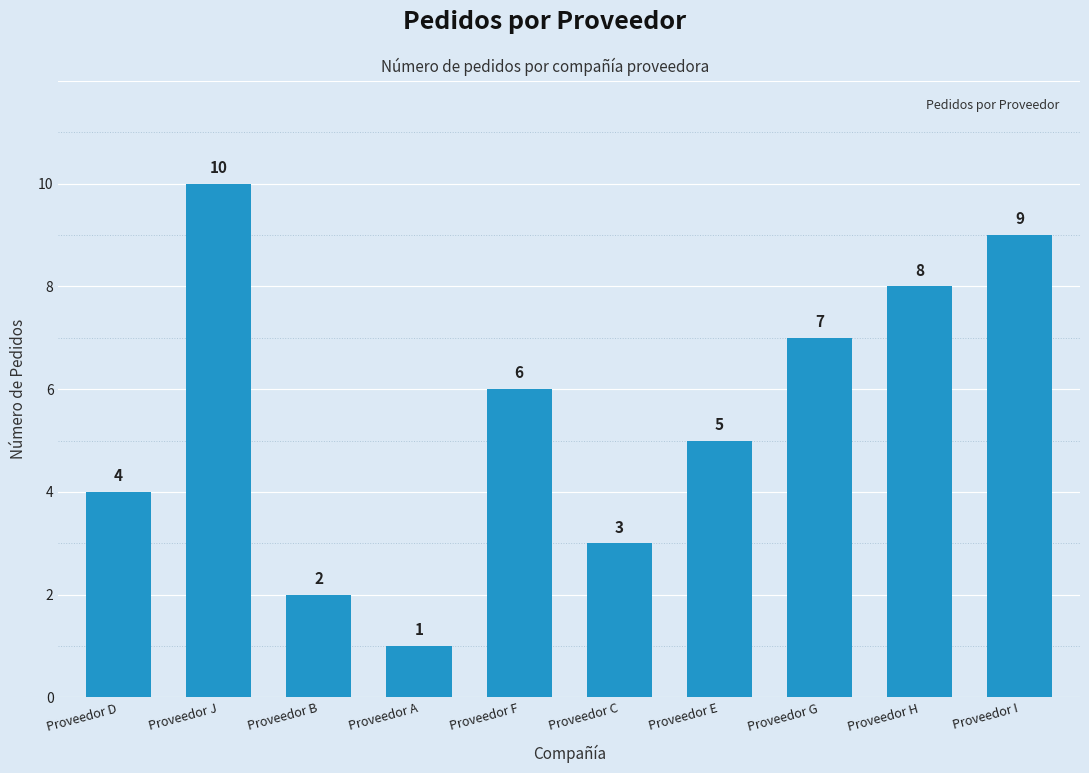

What is the difference between the values at Proveedor I and Proveedor F?

3